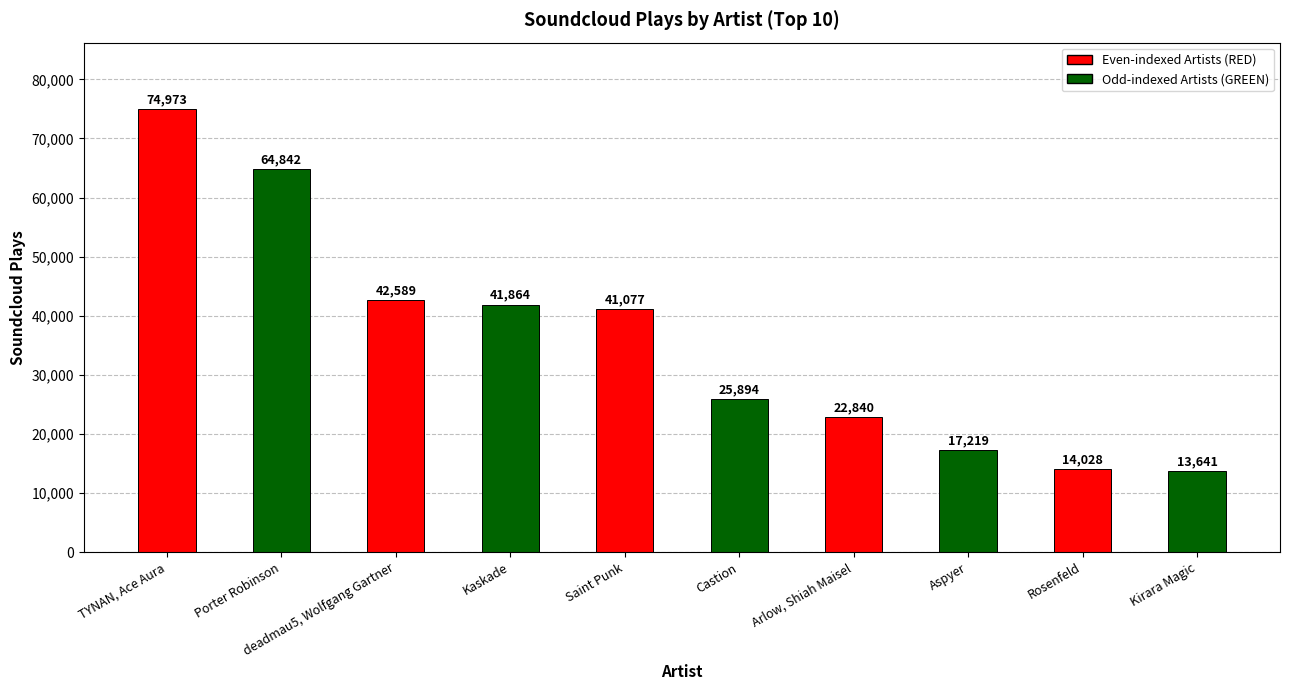

Read the value at Rosenfeld, to the nearest 10.

14030